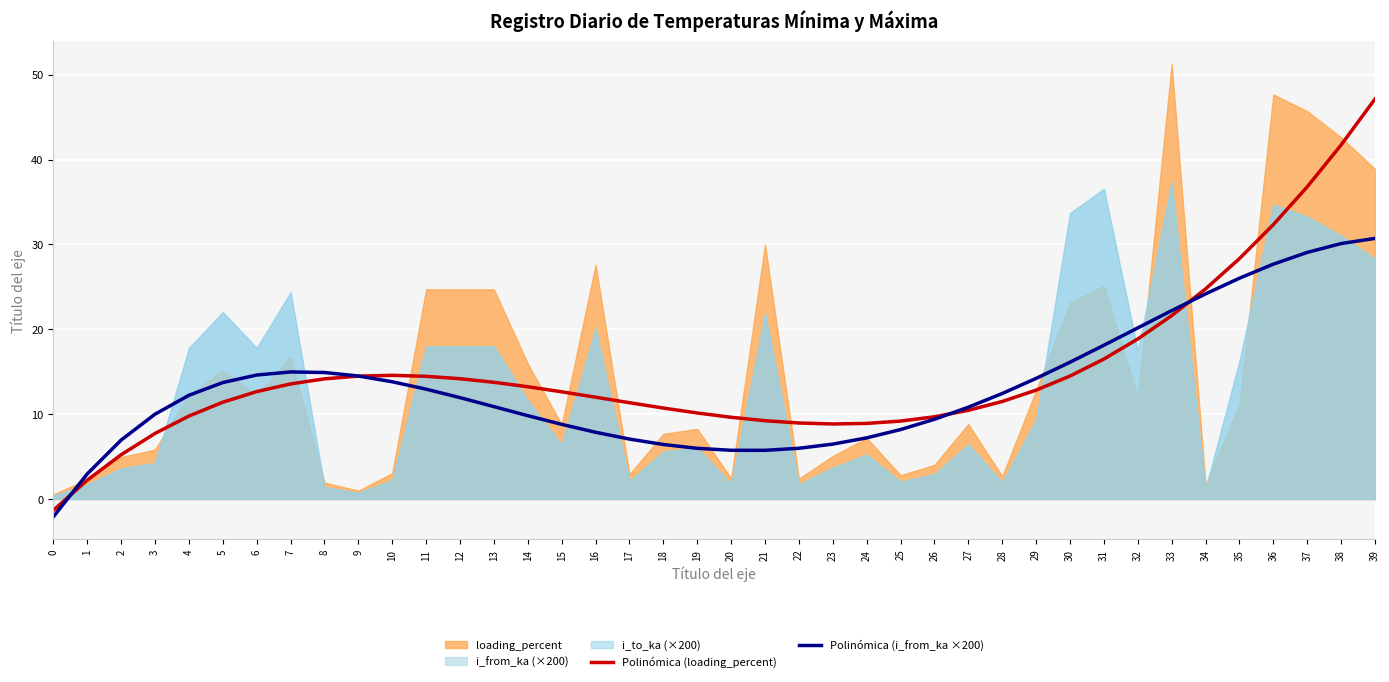

How many negative values does the Polinómica (loading_percent) series have?

1